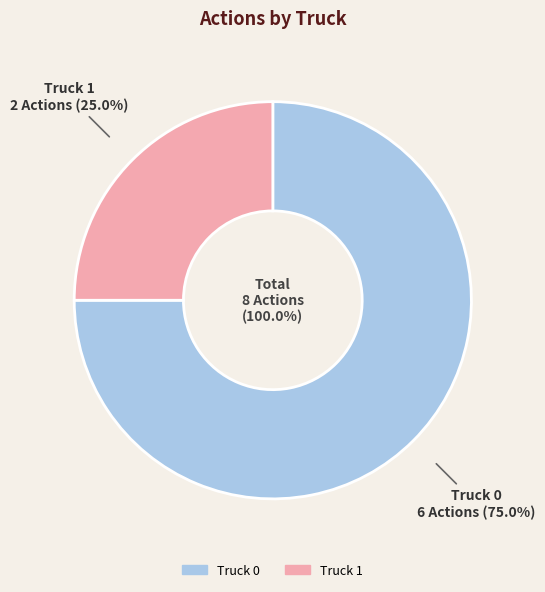

True or false: Truck 0 accounts for 75% of the total.

True